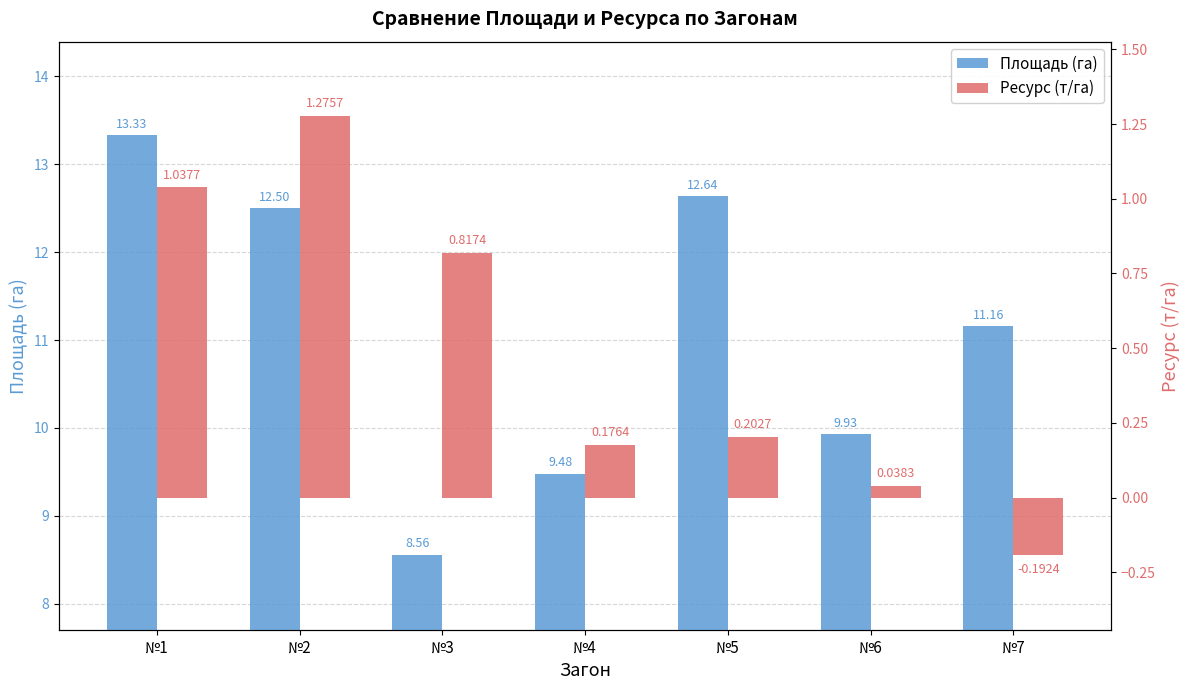

Rank the series at №5 from highest to lowest value.

Площадь (га), Ресурс (т/га)